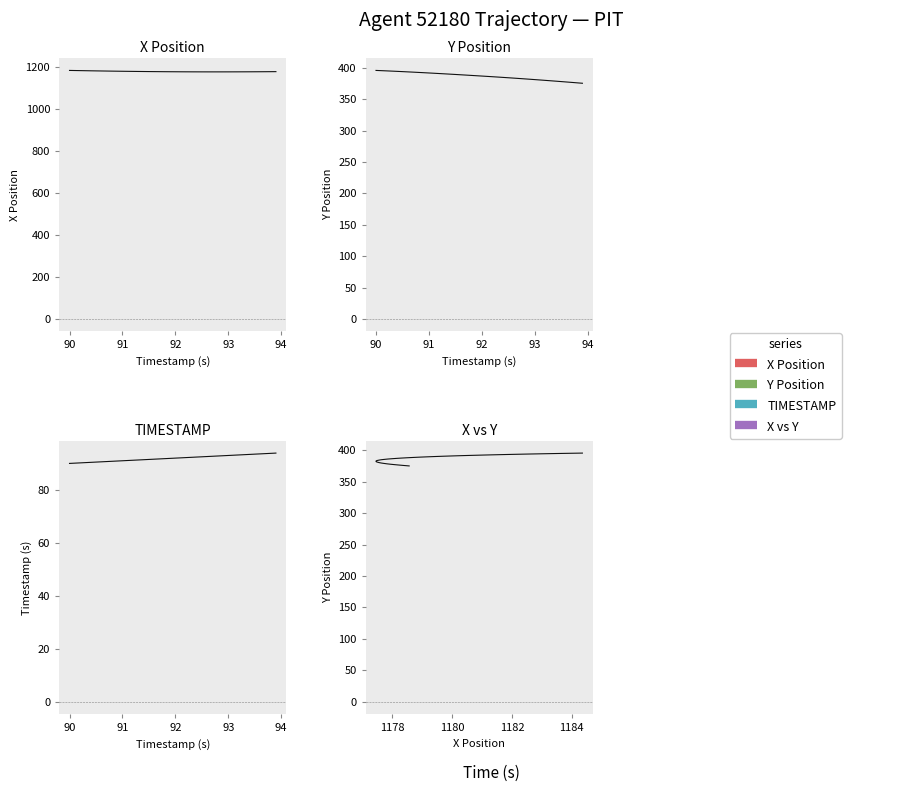

Reading right to left, transcribe all the data shown in this chart.

X Position: 1178.6	1178.4	1178.2	1178.1	1177.9	1177.8	1177.7	1177.6	1177.6	1177.5	1177.5	1177.5	1177.5	1177.5	1177.5	1177.6	1177.6	1177.7	1177.8	1178.0	1178.1	1178.3	1178.5	1178.7	1178.9	1179.2	1179.4	1179.7	1180.0	1180.3	1180.7	1181.0	1181.4	1181.8	1182.2	1182.6	1183.0	1183.4	1183.9	1184.4
Y Position: 375.2	375.9	376.6	377.3	377.9	378.6	379.2	379.8	380.5	381.1	381.7	382.3	382.9	383.4	384.0	384.6	385.1	385.7	386.2	386.7	387.2	387.7	388.2	388.7	389.2	389.7	390.2	390.7	391.2	391.6	392.1	392.5	392.9	393.4	393.8	394.2	394.6	395.0	395.3	395.7
TIMESTAMP: 93.9	93.8	93.7	93.6	93.5	93.4	93.3	93.2	93.1	93.0	92.9	92.8	92.7	92.6	92.5	92.4	92.3	92.2	92.1	92.0	91.9	91.8	91.7	91.6	91.5	91.4	91.3	91.2	91.1	91.0	90.9	90.8	90.7	90.6	90.5	90.4	90.3	90.2	90.1	90.0
X vs Y: 375.2	375.9	376.6	377.3	377.9	378.6	379.2	379.8	380.5	381.1	381.7	382.3	382.9	383.4	384.0	384.6	385.1	385.7	386.2	386.7	387.2	387.7	388.2	388.7	389.2	389.7	390.2	390.7	391.2	391.6	392.1	392.5	392.9	393.4	393.8	394.2	394.6	395.0	395.3	395.7